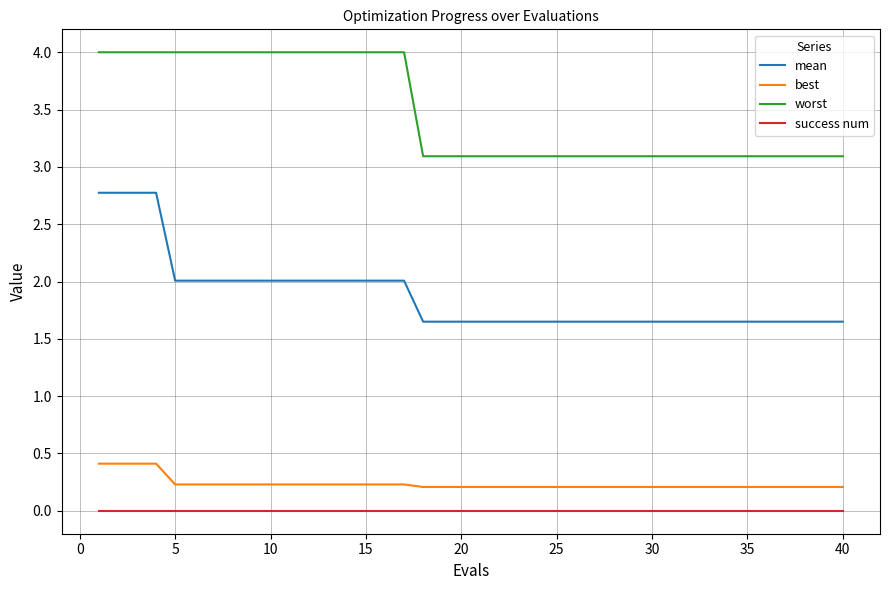

Which series has the largest range (max minus min)?

mean